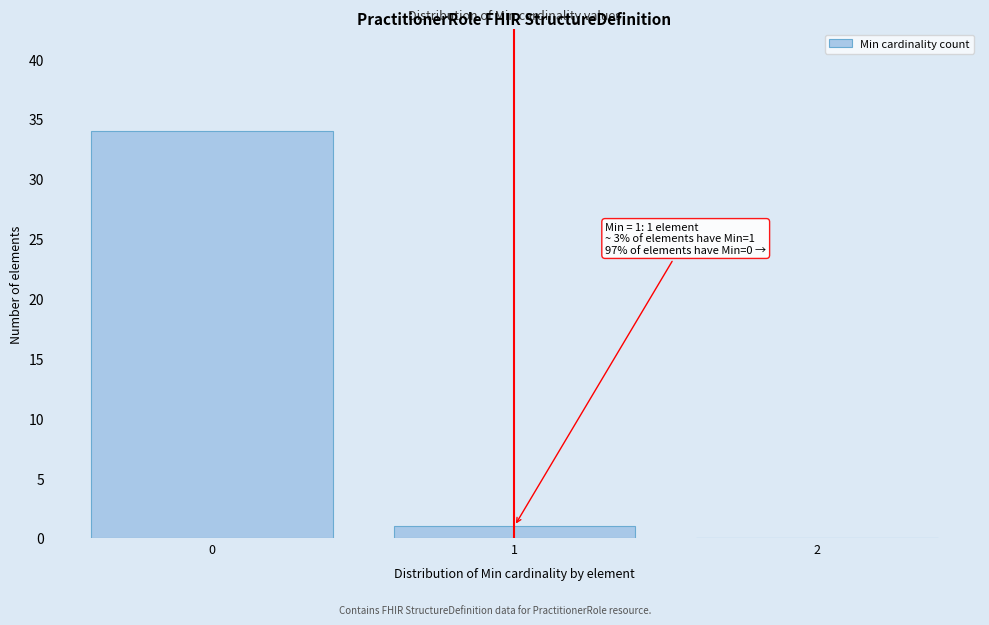

Over which range of the x-axis is the bar tallest?

-0.5 to 0.5